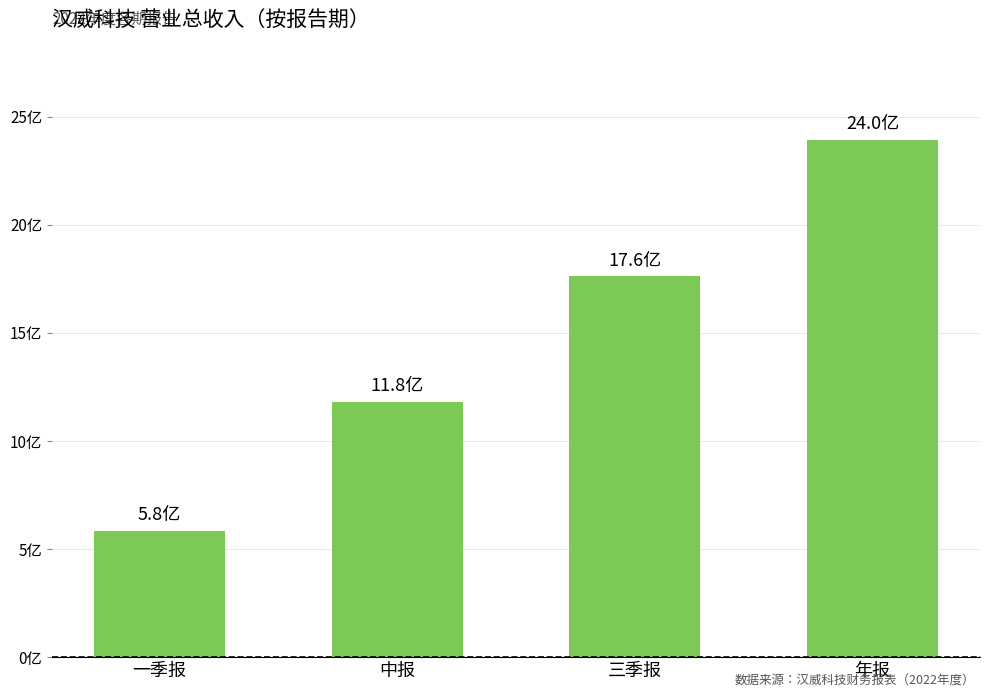

What is the label of the 1st bar from the left?

一季报